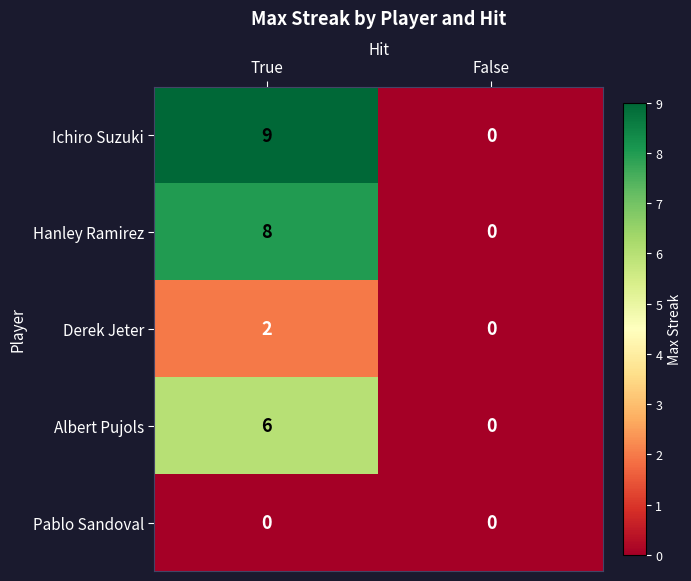

What is the sum of all Albert Pujols values?

6